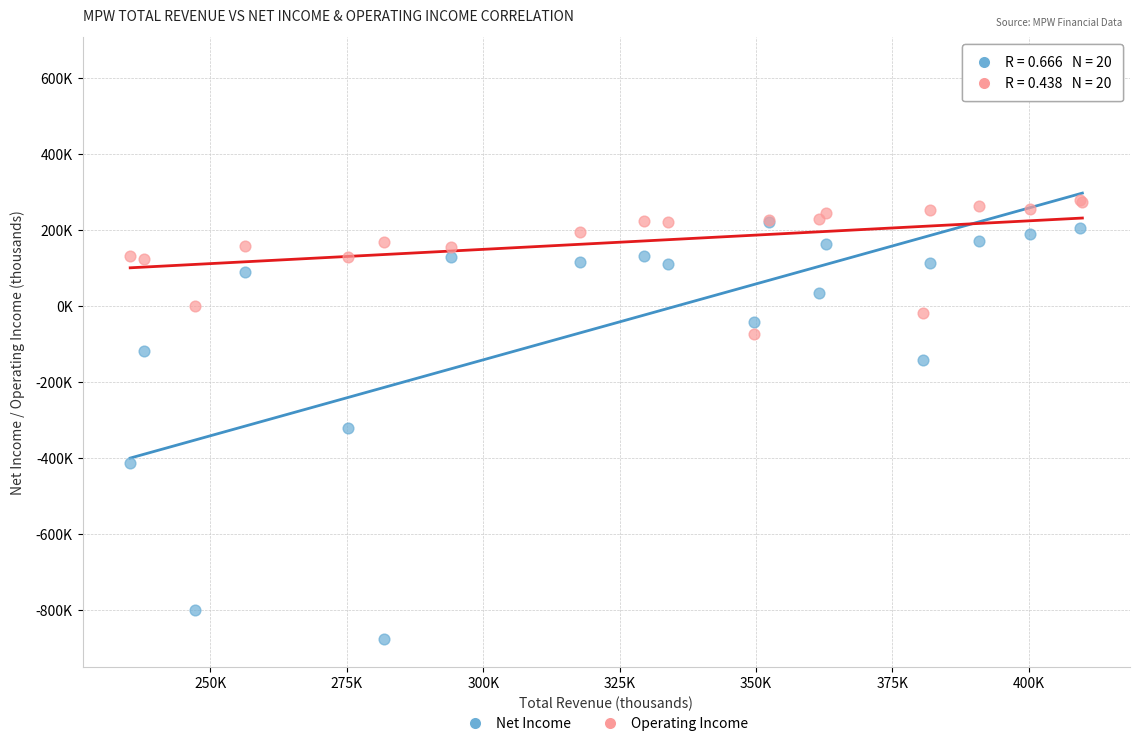

What are all the series names shown in the legend?

Net Income, Operating Income